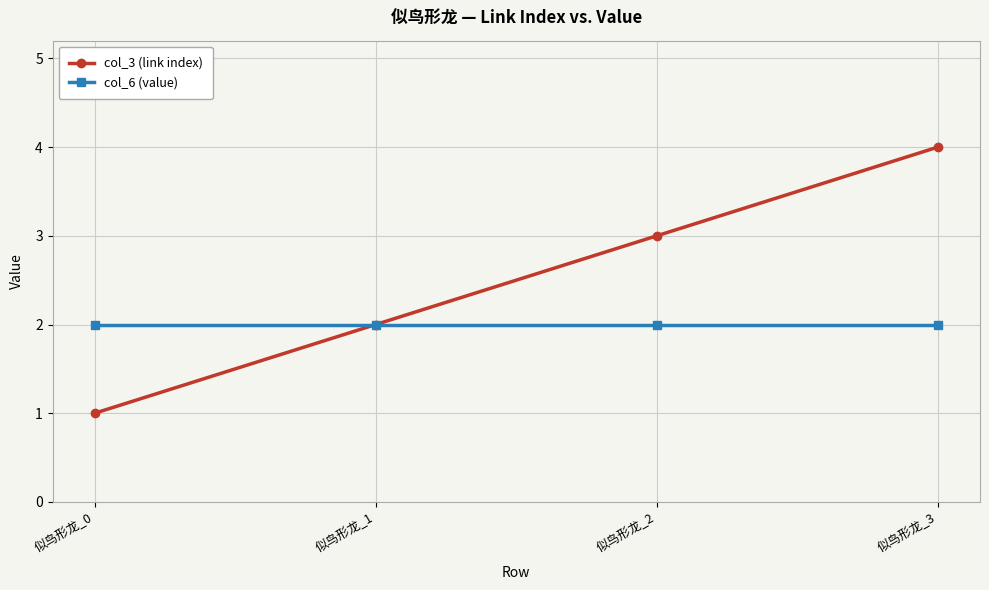

What is the difference between the col_3 (link index) values at 似鸟形龙_0 and 似鸟形龙_1?

1